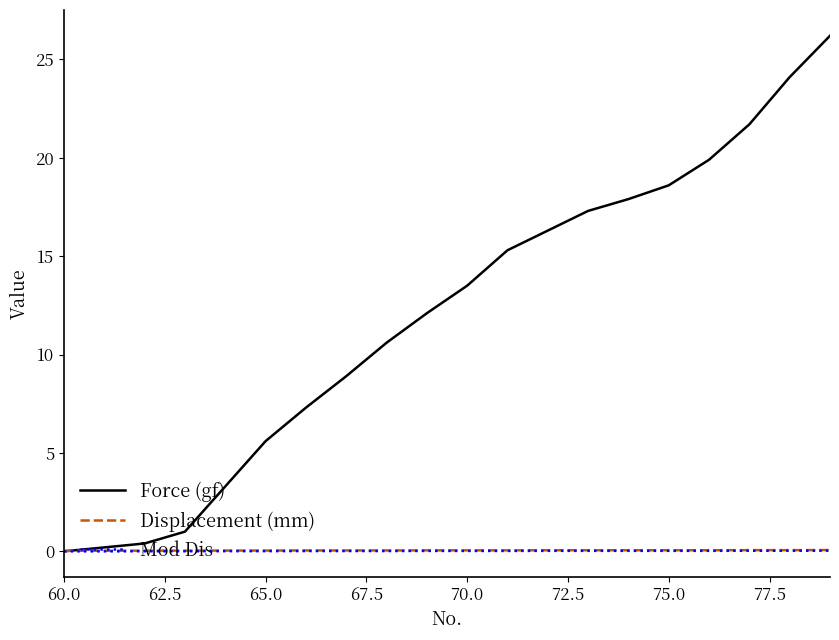

What are all the series names shown in the legend?

Force (gf), Displacement (mm), Mod Dis